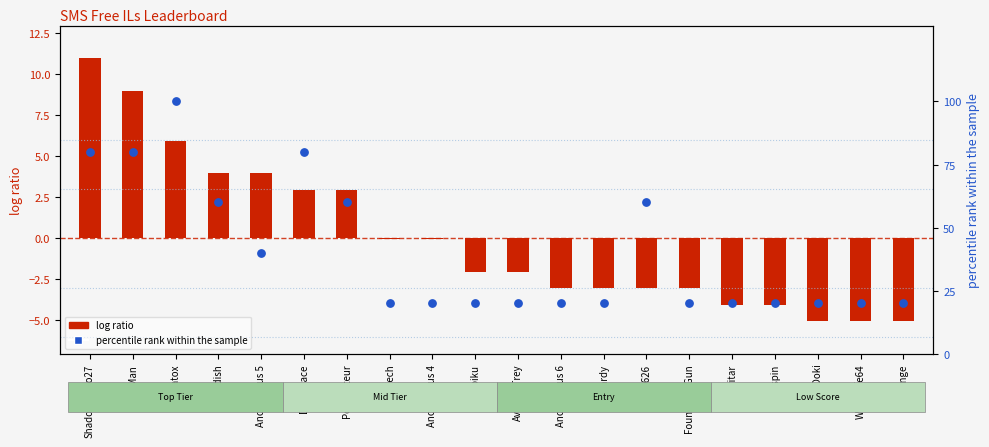

What is the total value across all series at Anonymous 4?

19.9